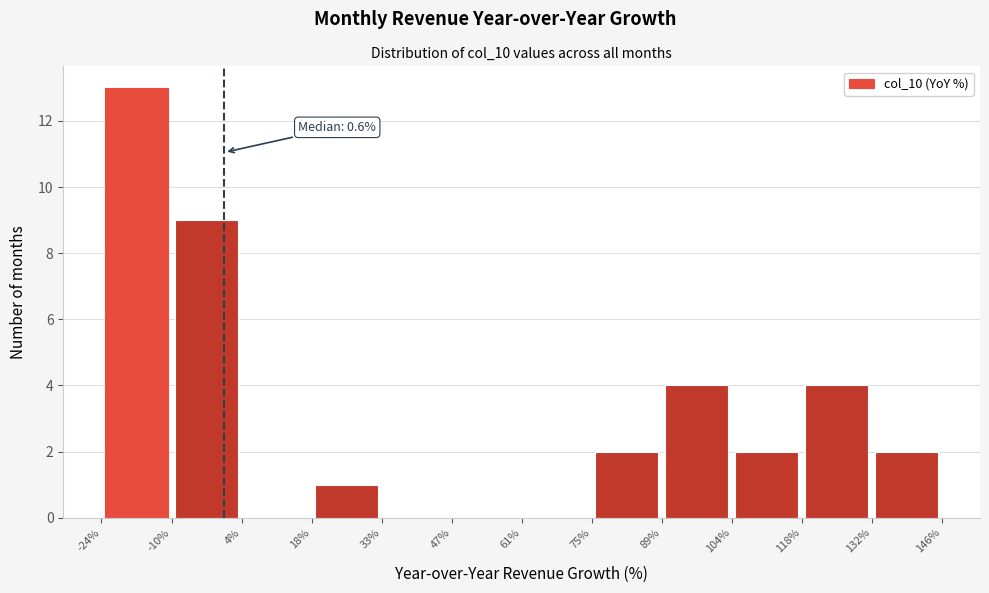

Over which range of the x-axis is the bar tallest?

-24% to -10%